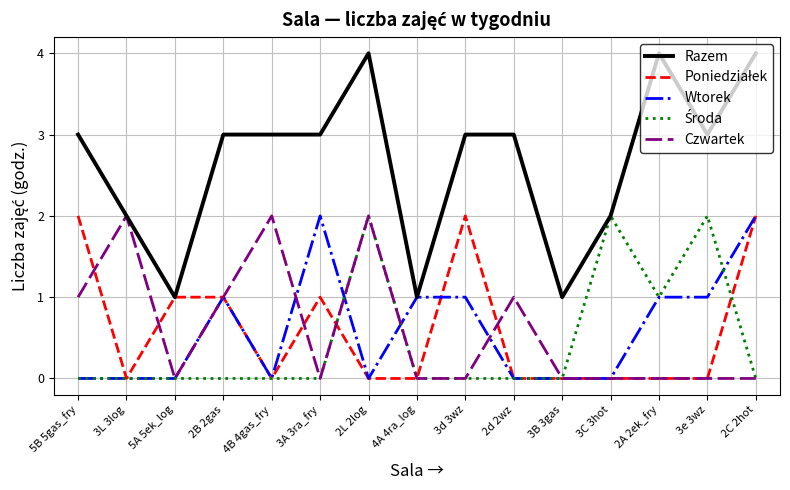

True or false: Czwartek has a value of 0 at 2A 2ek_fry.

True